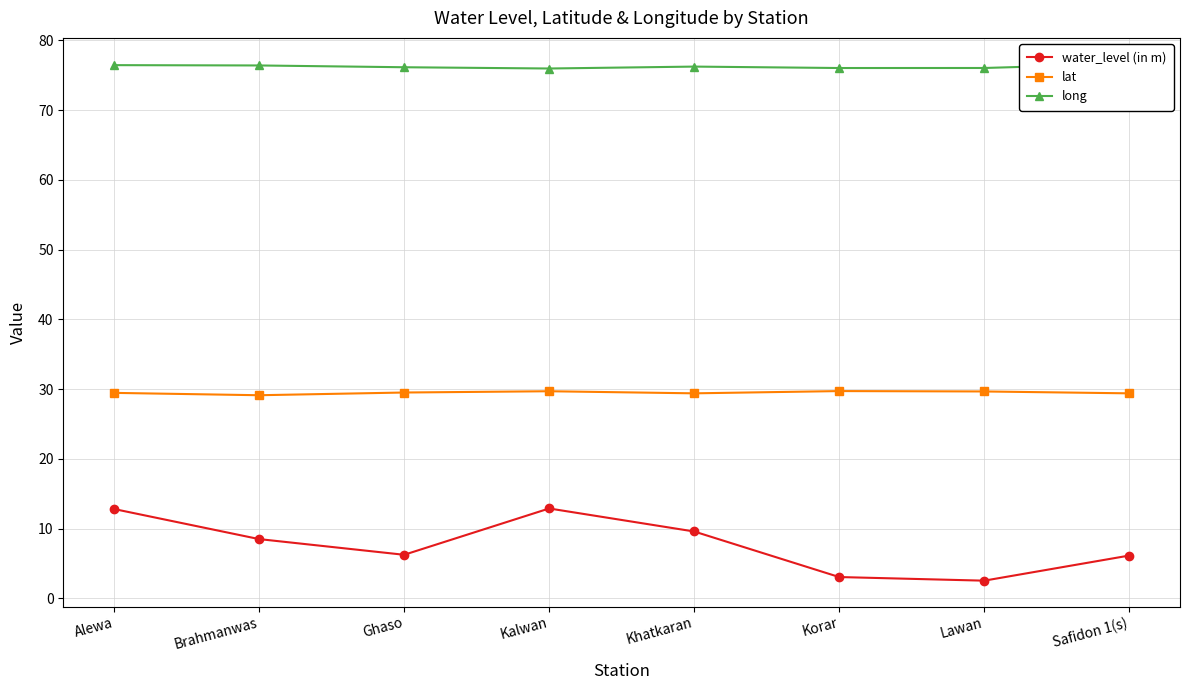

True or false: water_level (in m) and long intersect in this chart.

False